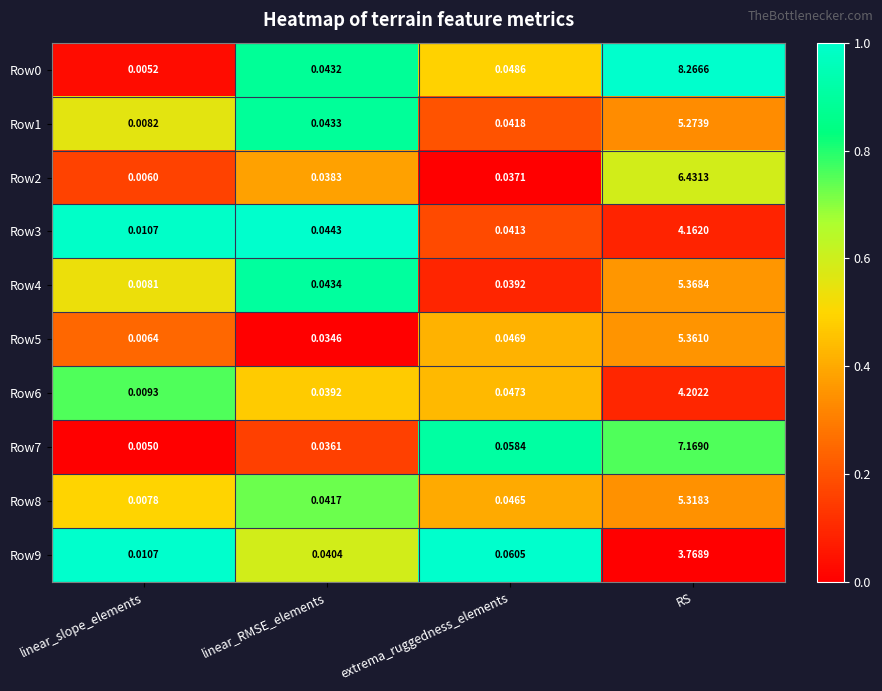

Where is Row7 nearest to the value 3?

extrema_ruggedness_elements